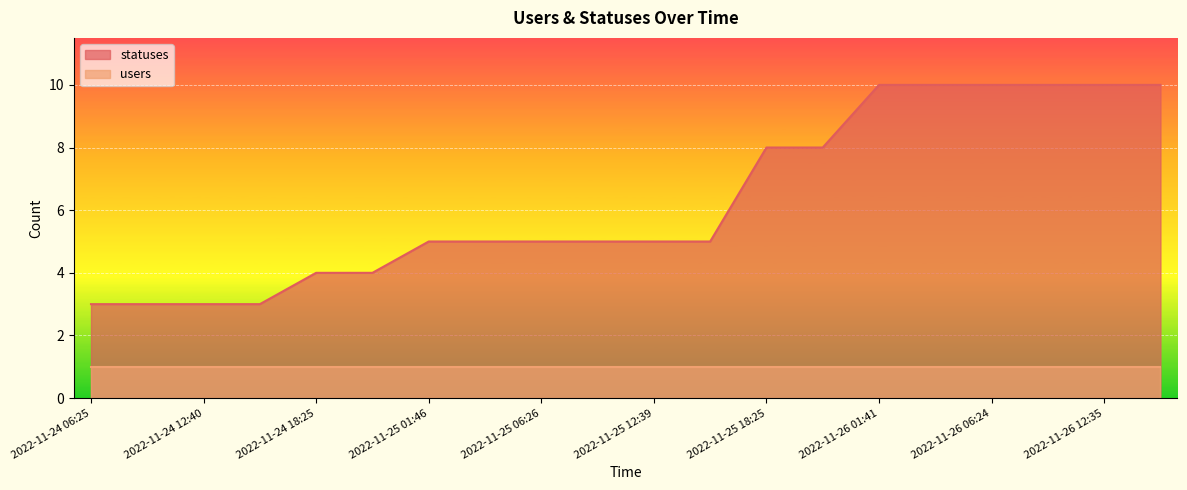

The value at 2022-11-26 01:41 is 10. True or false?

True